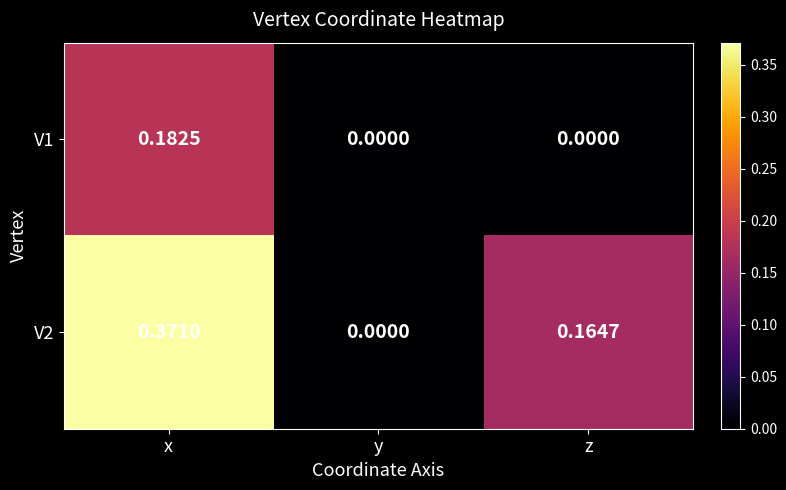

At which category is the sum across all series the highest?

x